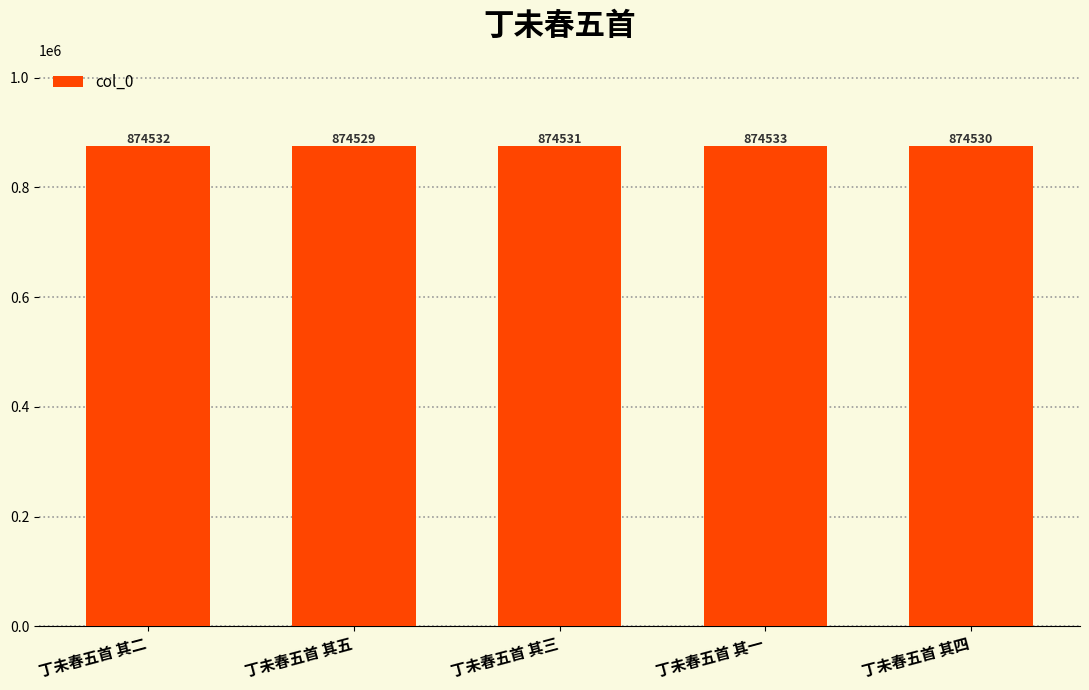

The value at 丁未春五首 其一 is 874533. True or false?

True